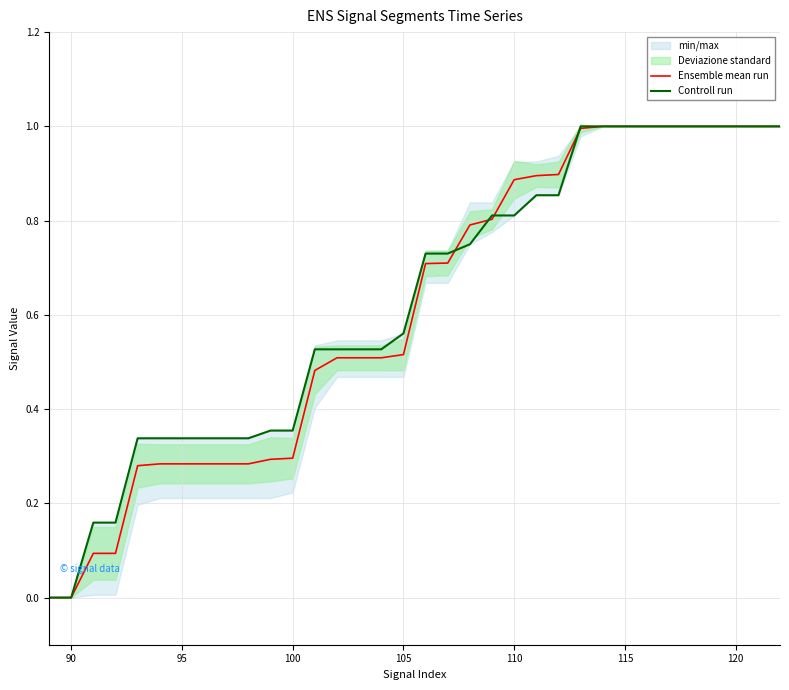

Count the Controll run values in the range 0 to 1.

34